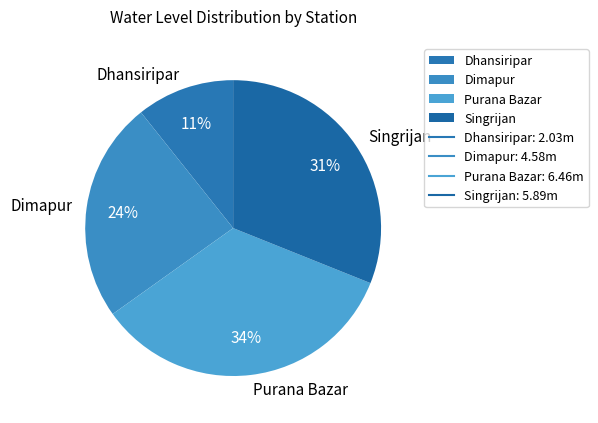

Between Dimapur and Singrijan, which is larger?

Singrijan